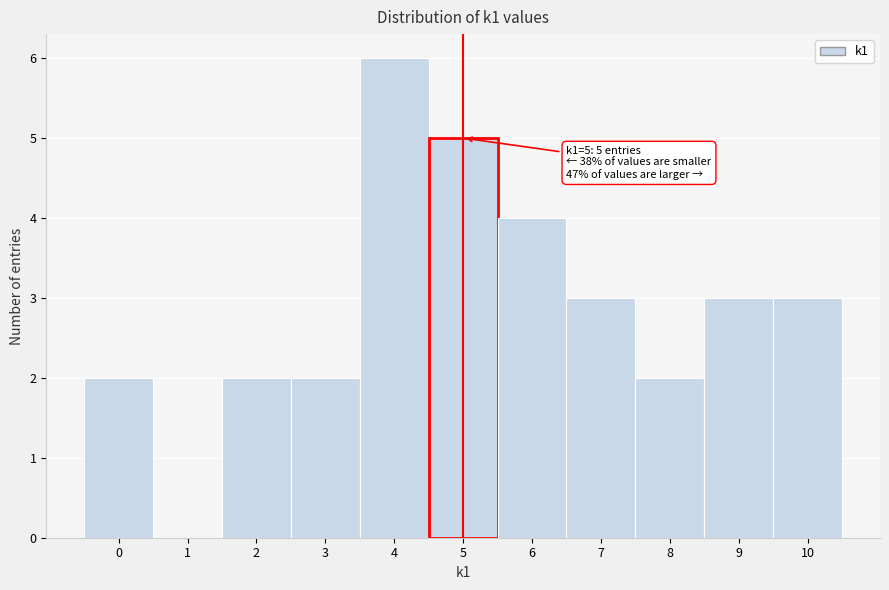

Over which range of the x-axis is the bar tallest?

3.5 to 4.5